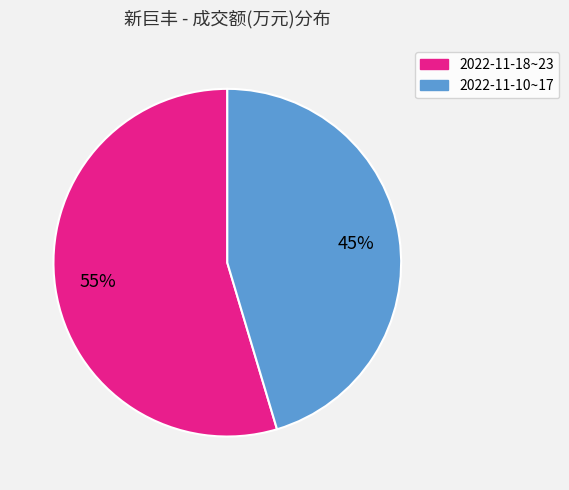

To the nearest percent, what is the average slice percentage?

50%